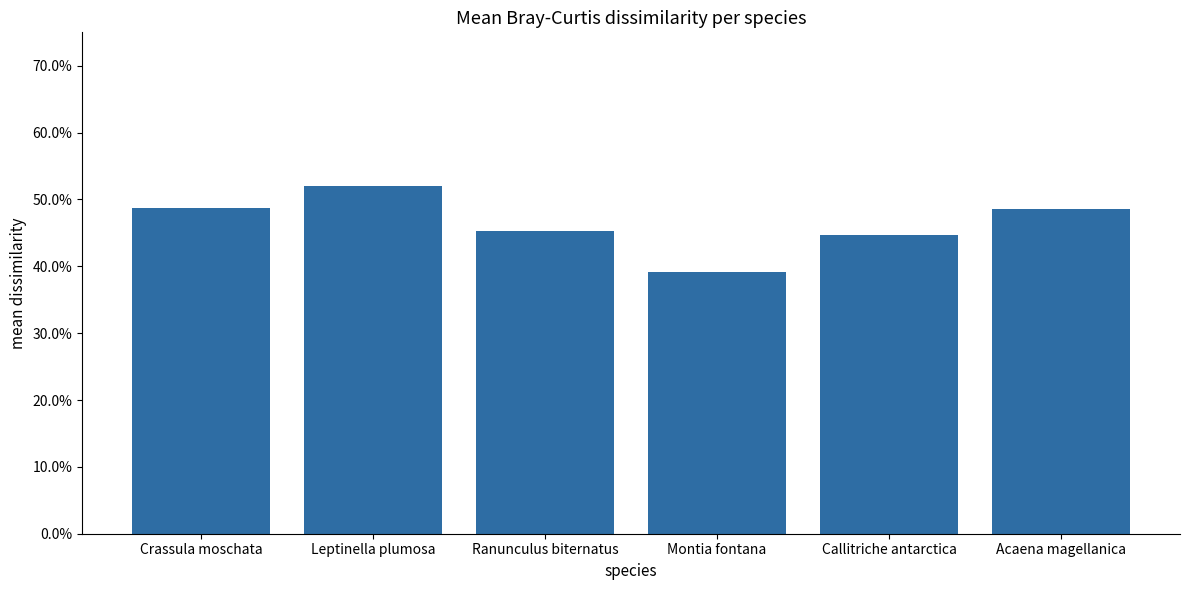

Between Callitriche antarctica and Acaena magellanica, which is larger?

Acaena magellanica